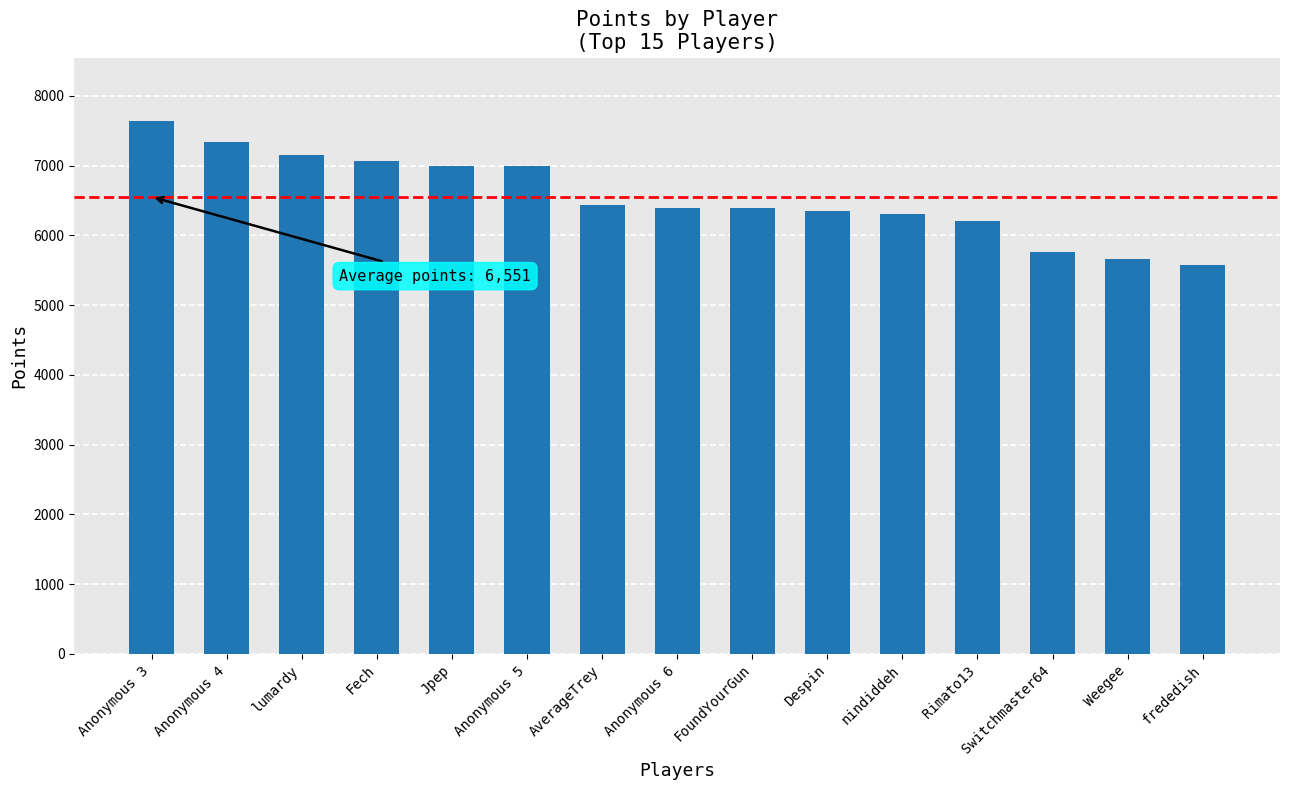

What is the sum of the values at Fech and lumardy?

14216